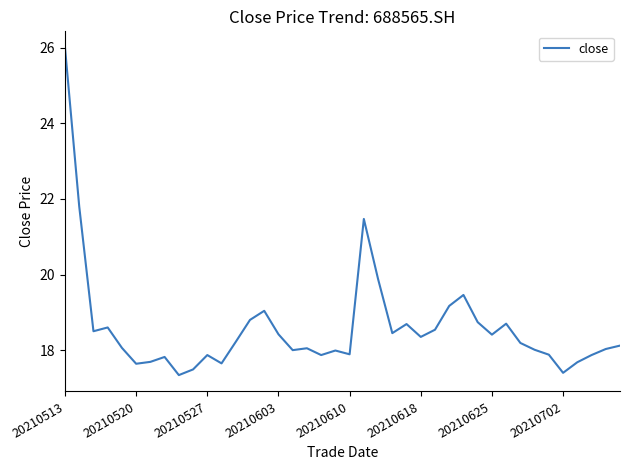

What is the difference between the maximum and minimum values?

8.7